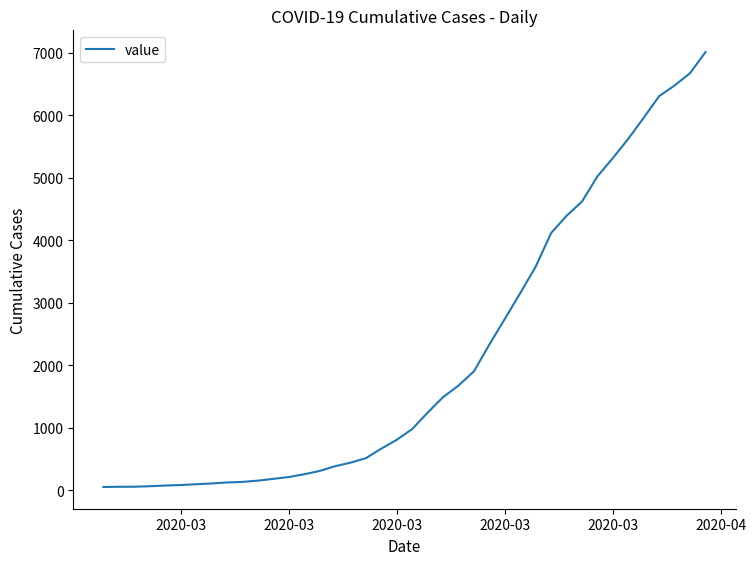

What is the maximum value shown in the chart?

7014